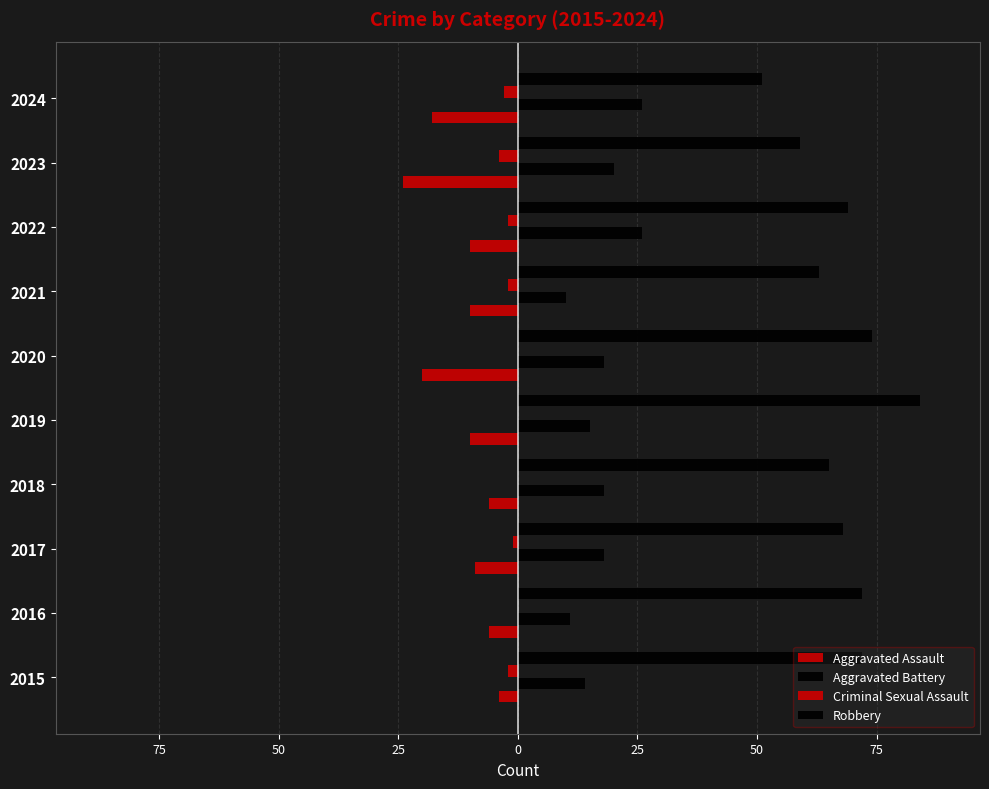

Rank the series by their maximum value, from highest to lowest.

Robbery, Aggravated Battery, Criminal Sexual Assault, Aggravated Assault